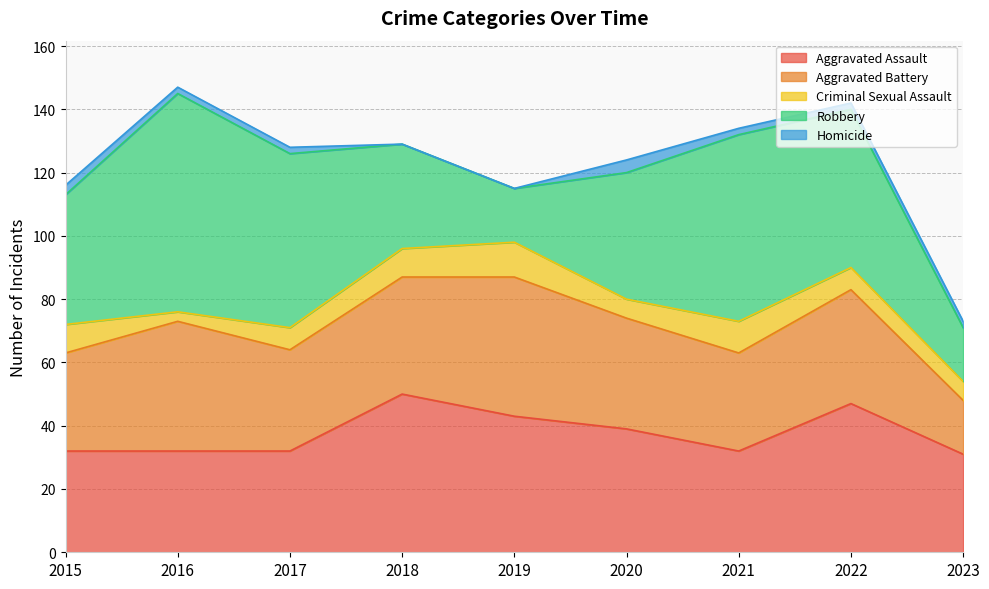

Does the chart have visible grid lines?

Yes